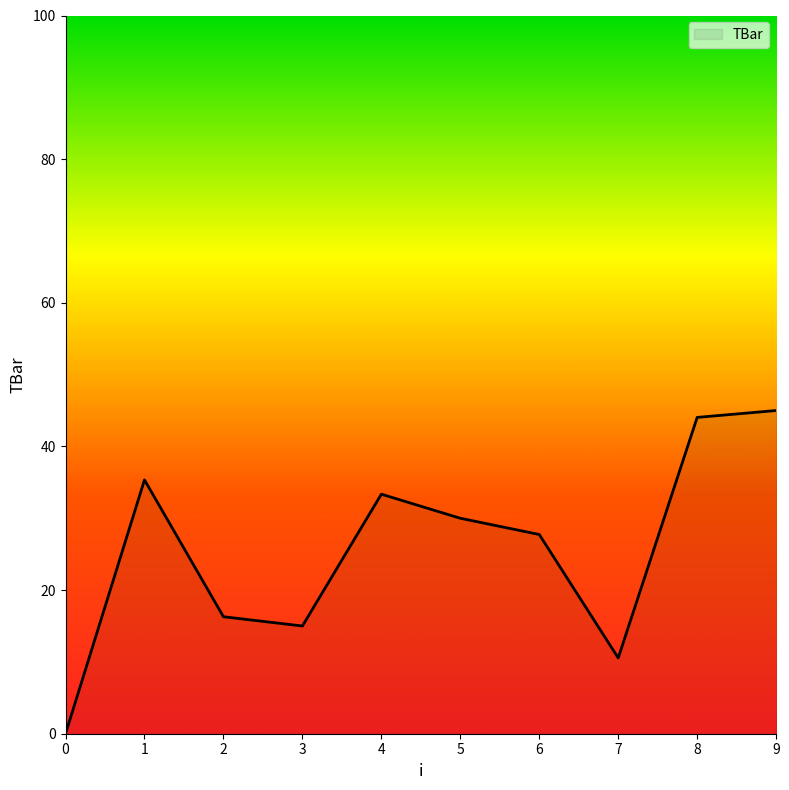

List the labels in order of value, largest first.

9, 8, 1, 4, 5, 6, 2, 3, 7, 0